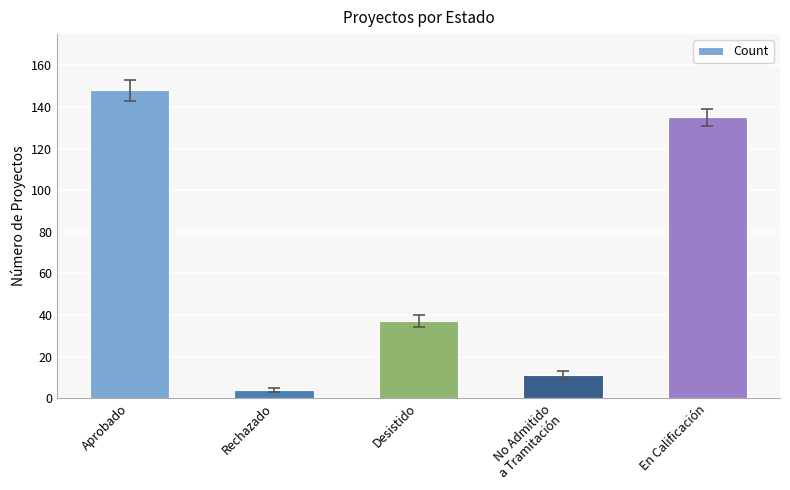

What is the difference between the maximum and minimum values?

144